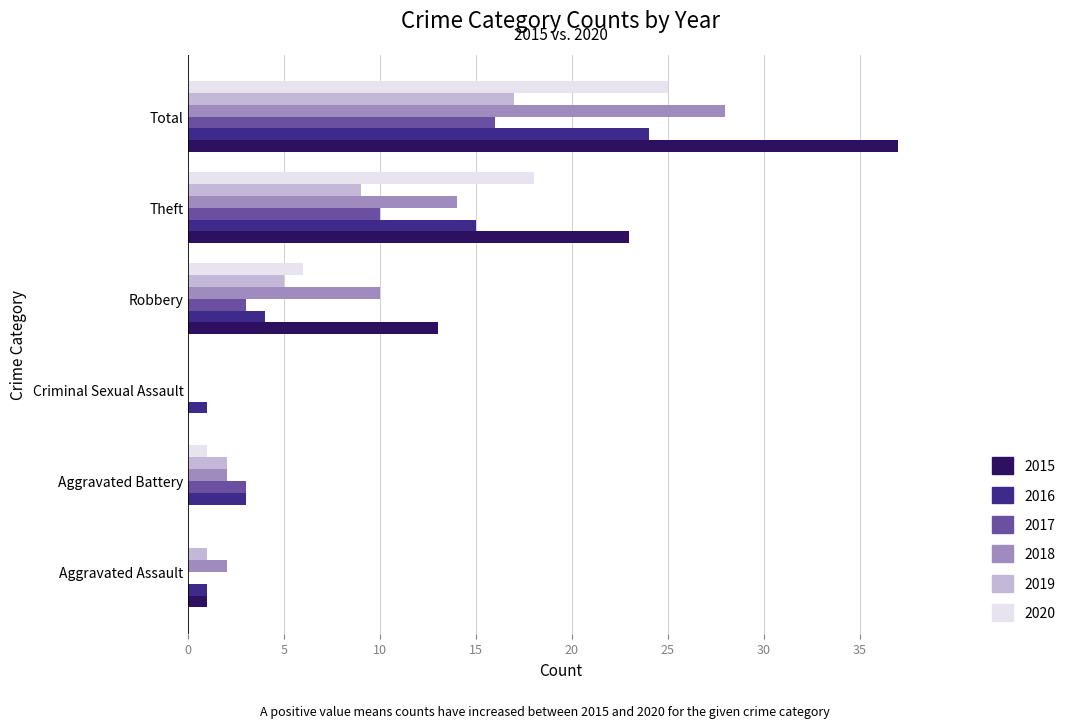

What is the spread (max minus min) of values at Theft?

14